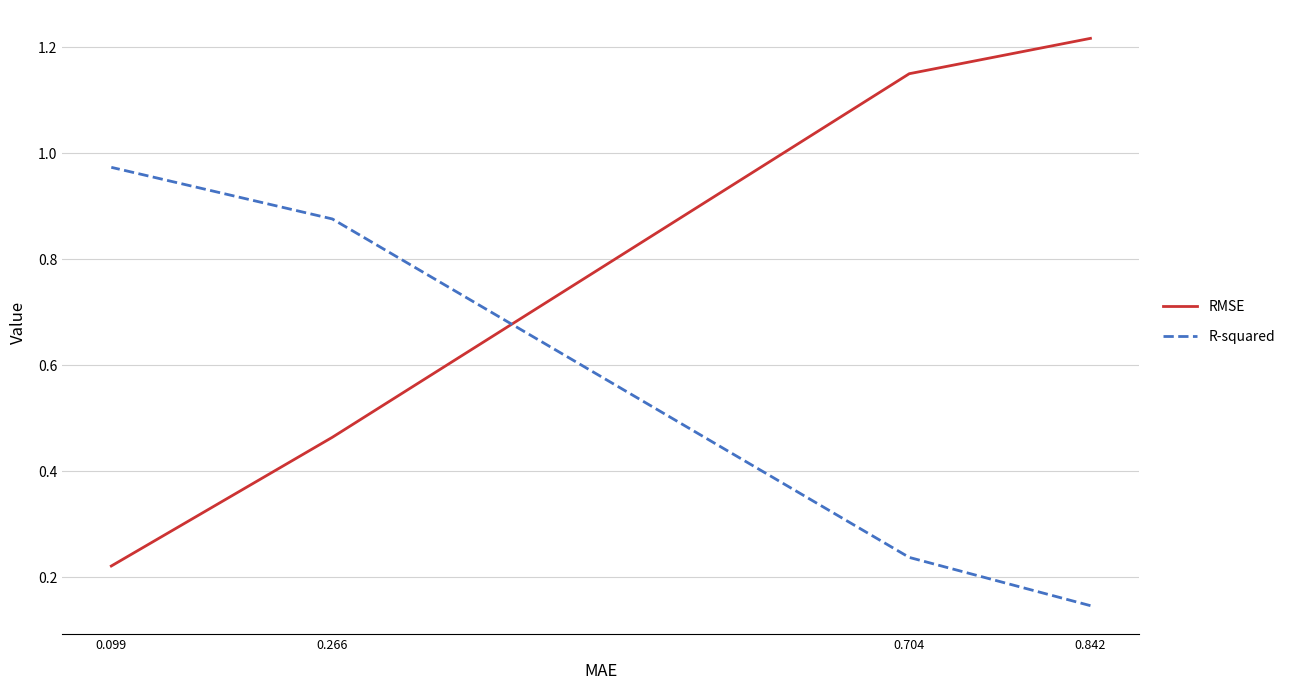

At which category is the sum across all series the highest?

0.704